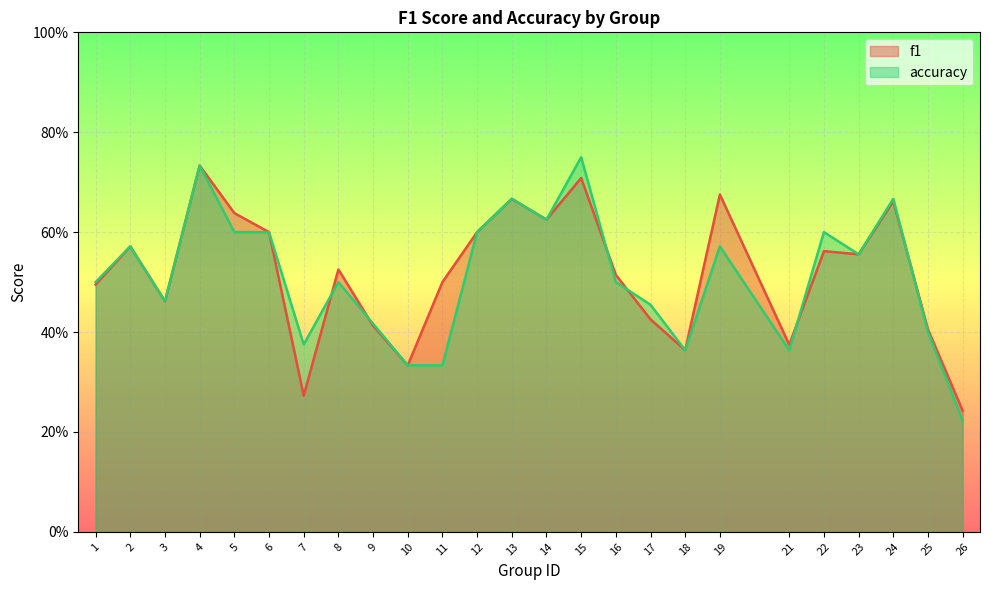

Rank the series by their average value, from lowest to highest.

accuracy, f1